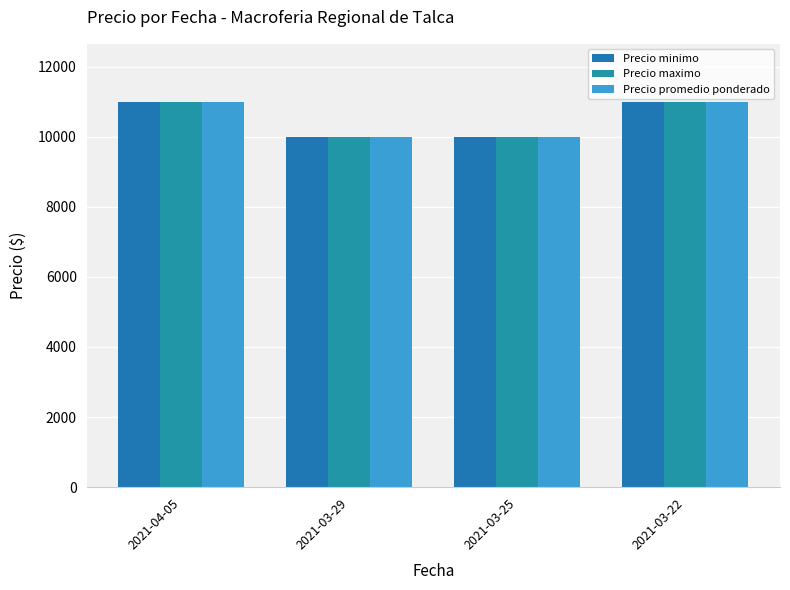

What is the average value of the Precio maximo series?

10500